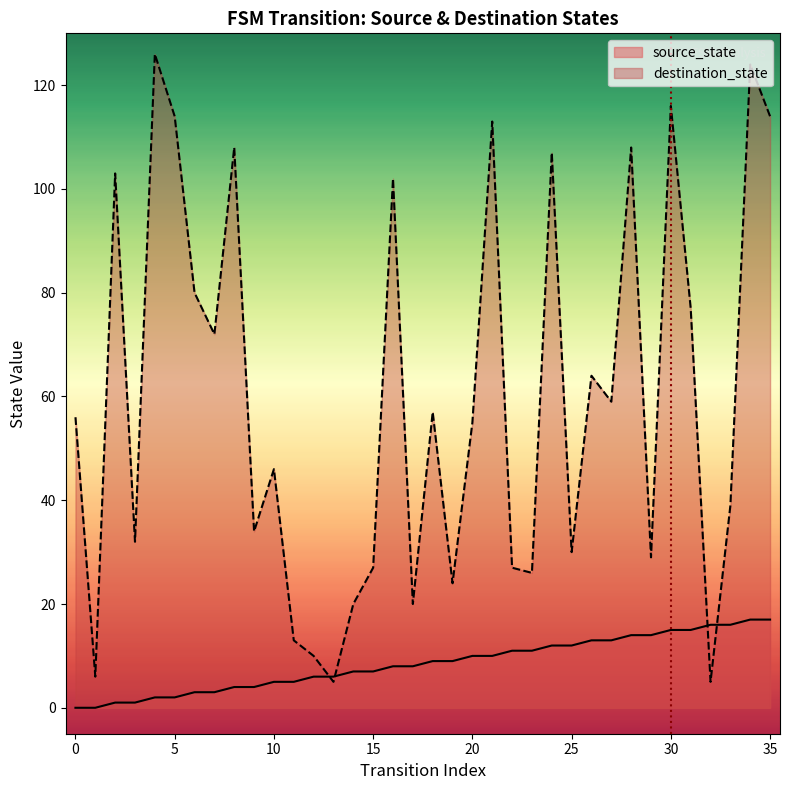

What is the change in value from 4 to 29?

+12